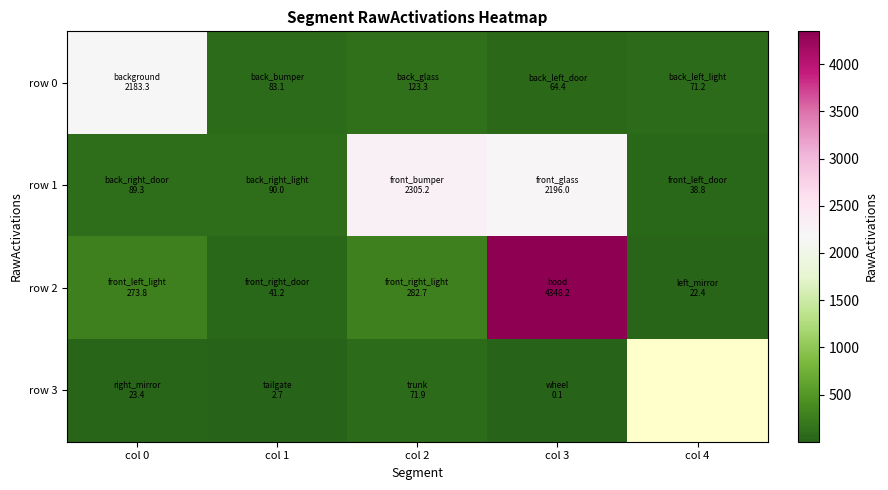

Count the number of data series in this chart.

4